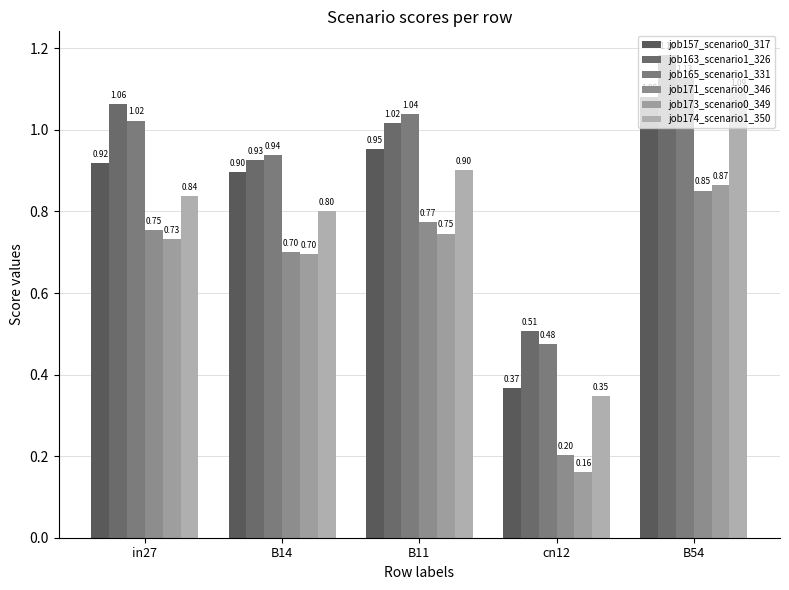

Which series has the largest range (max minus min)?

job174_scenario1_350